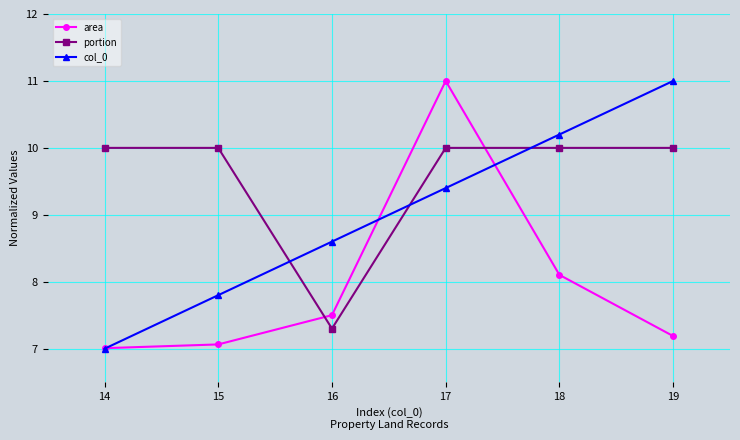

What is the approximate value of area at 17?

11.0